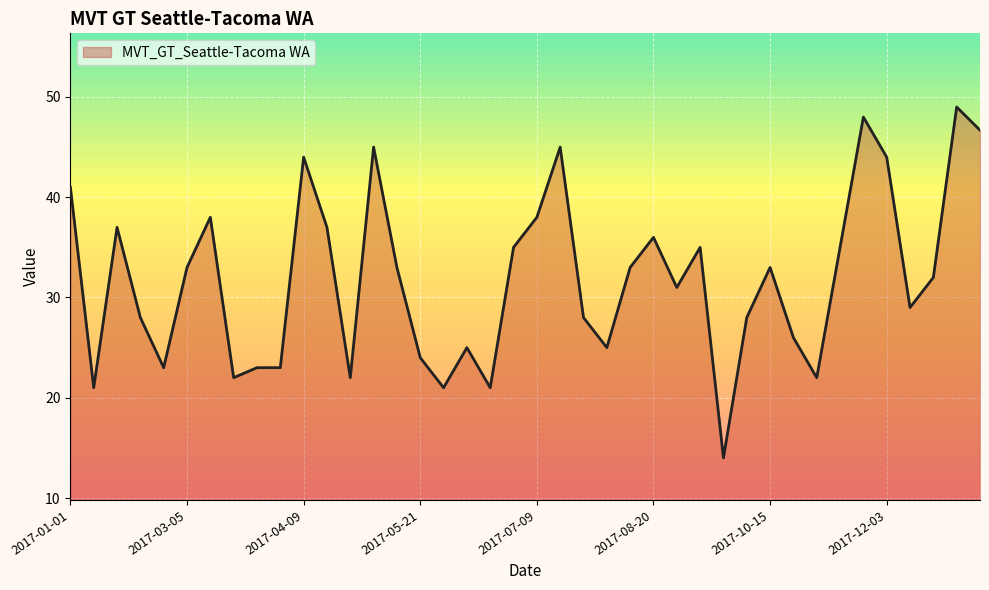

What is the maximum value shown in the chart?

49.0